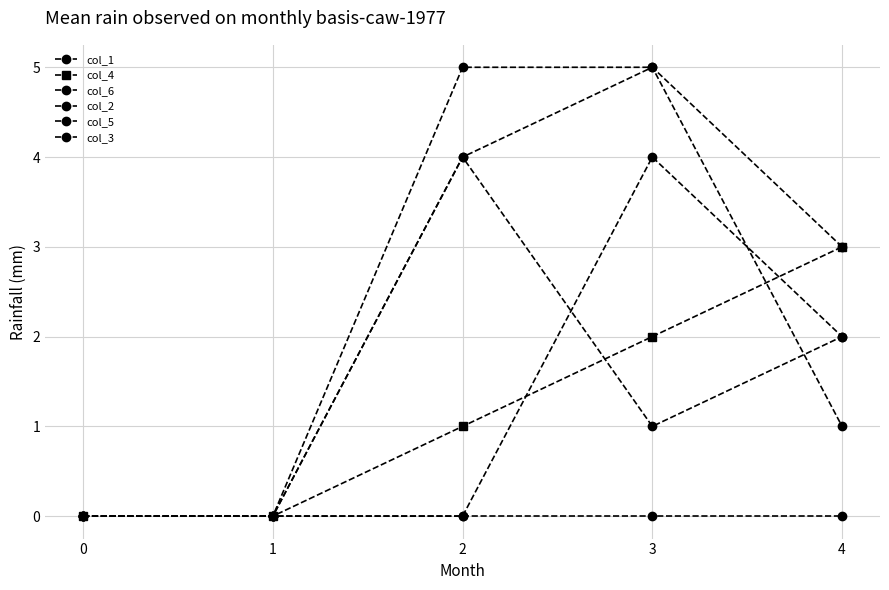

How many series are shown in this chart?

6